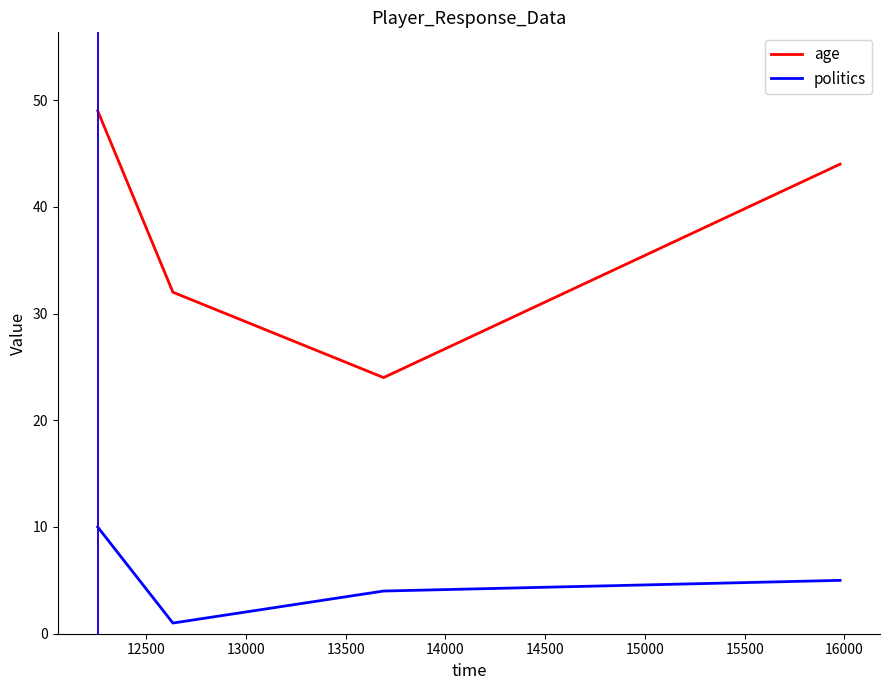

Count the number of categories in the chart.

4